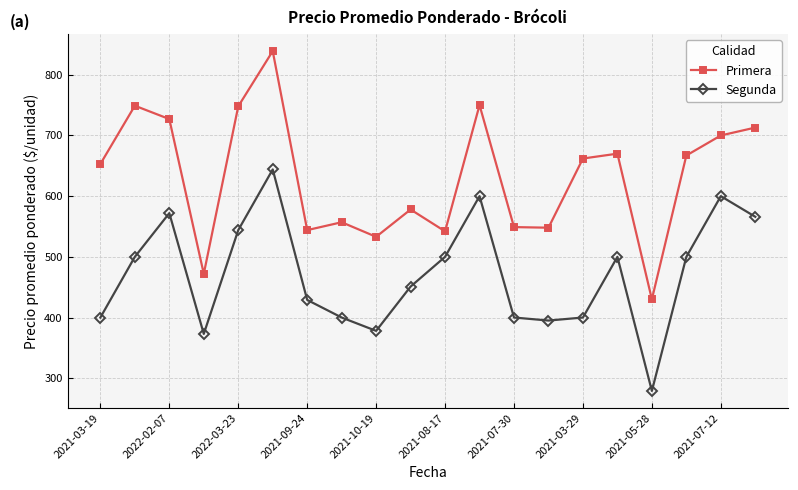

What is the lowest value of the Primera series?

430